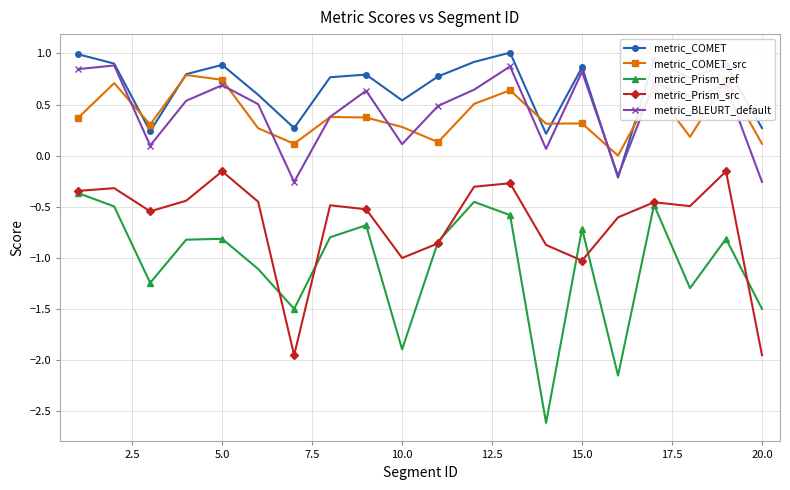

How many values in the metric_COMET series exceed 0?

19